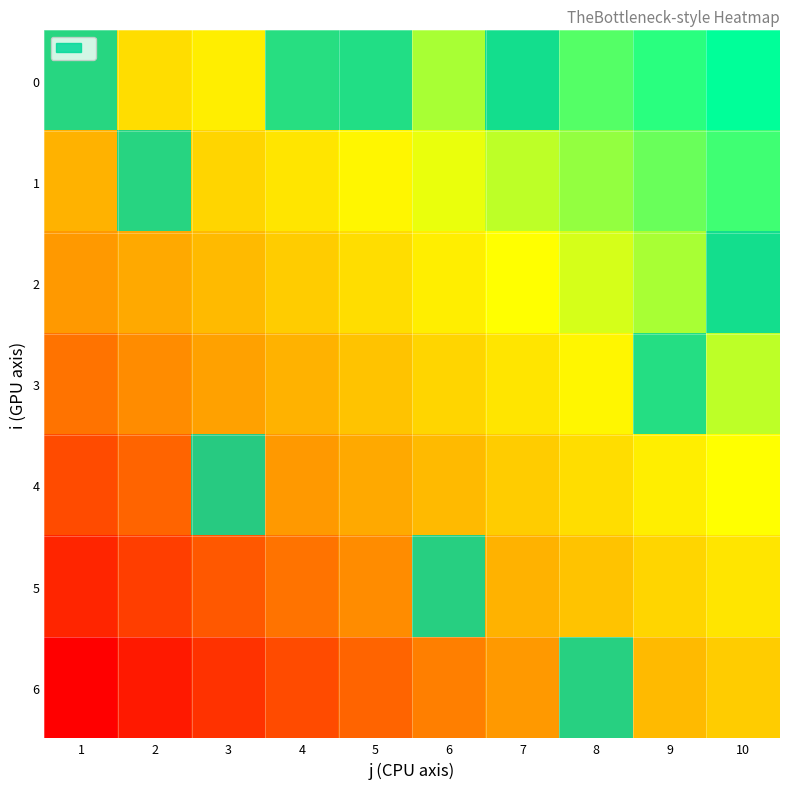

At which label is 1 closest to 0?

1